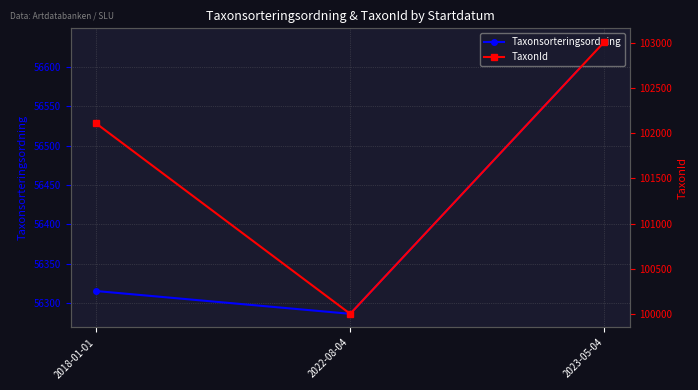

At how many categories does at least one series exceed 61988?

3